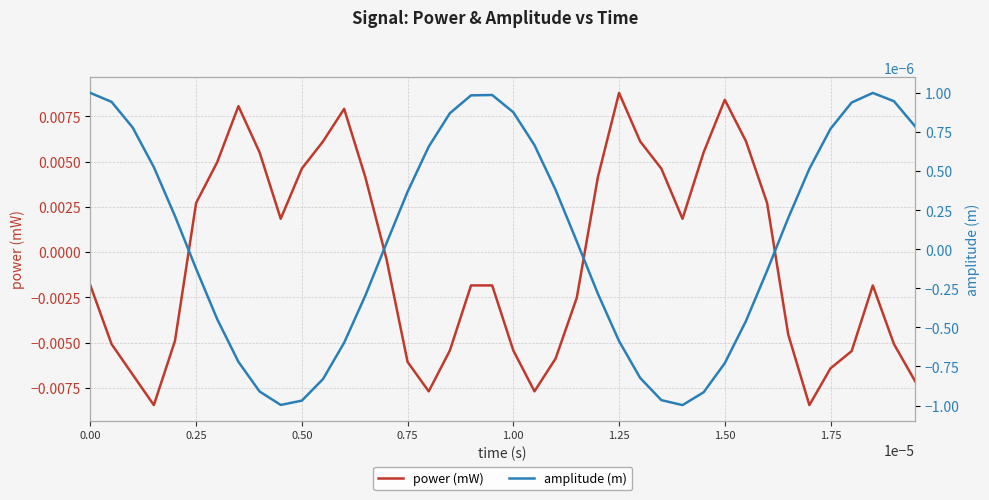

At which label does power (mW) first exceed 0?

0.25